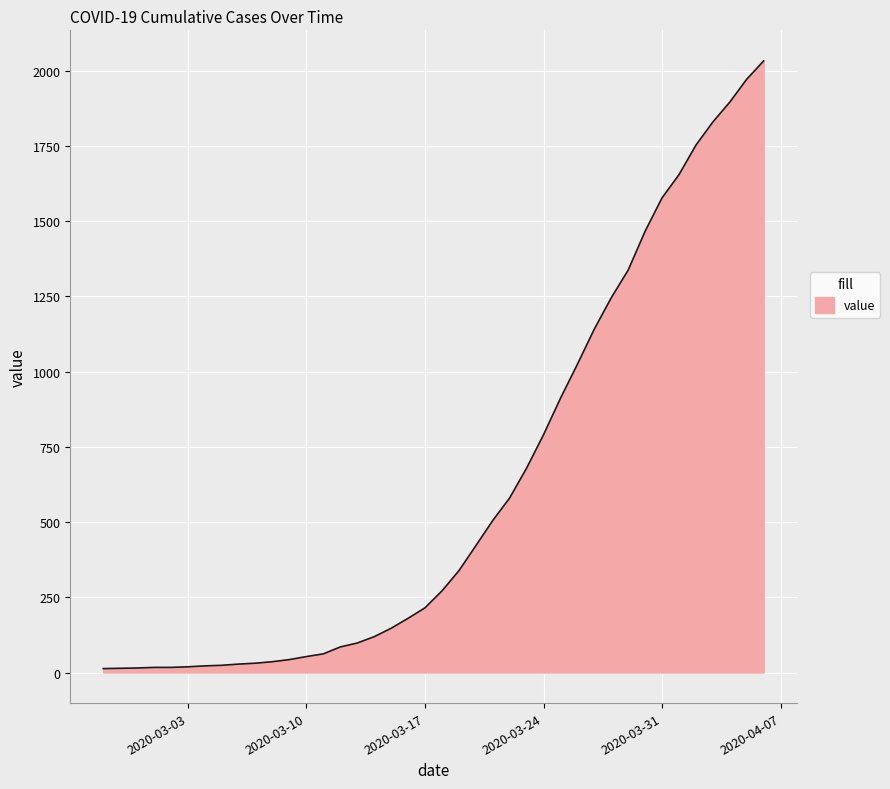

What is the maximum value shown in the chart?

2032